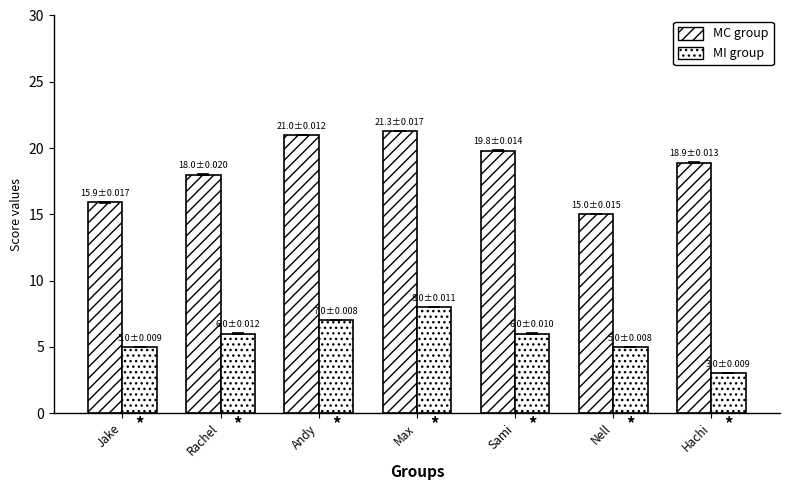

What is the average value of the MI group series?

5.7